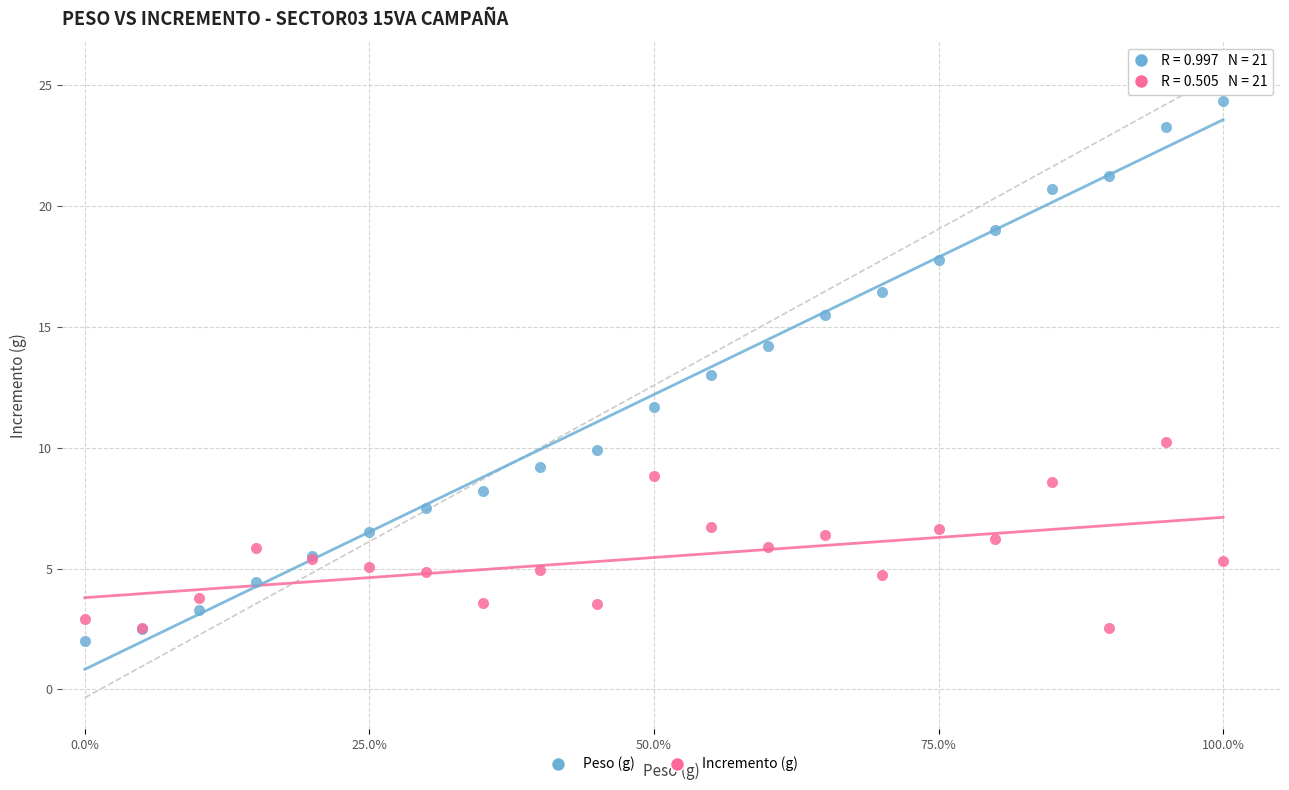

Which series reaches the maximum Y coordinate?

Peso (g)